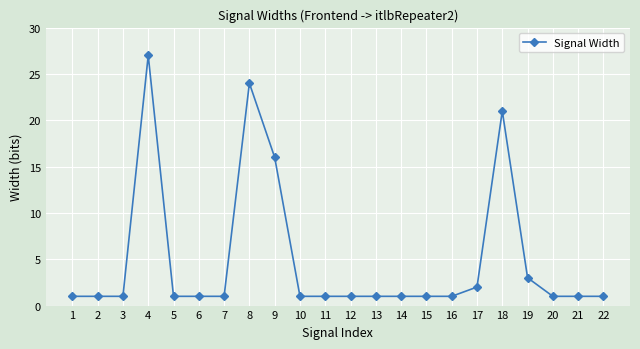

What is the ratio of the value at 22 to the value at 6?

1.0